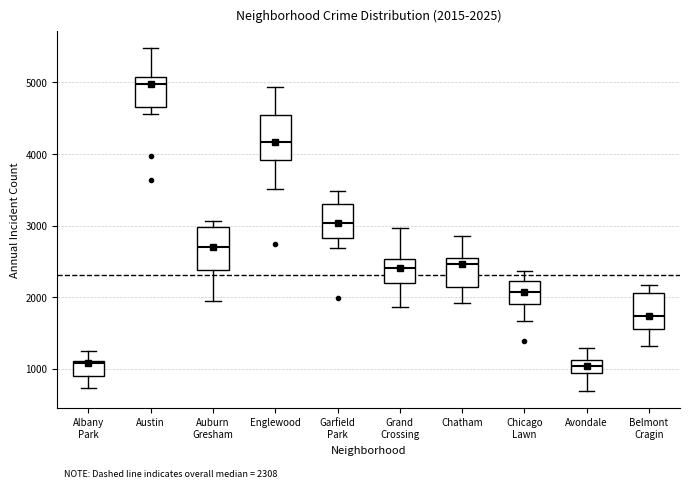

Which box's median line is the highest?

Austin